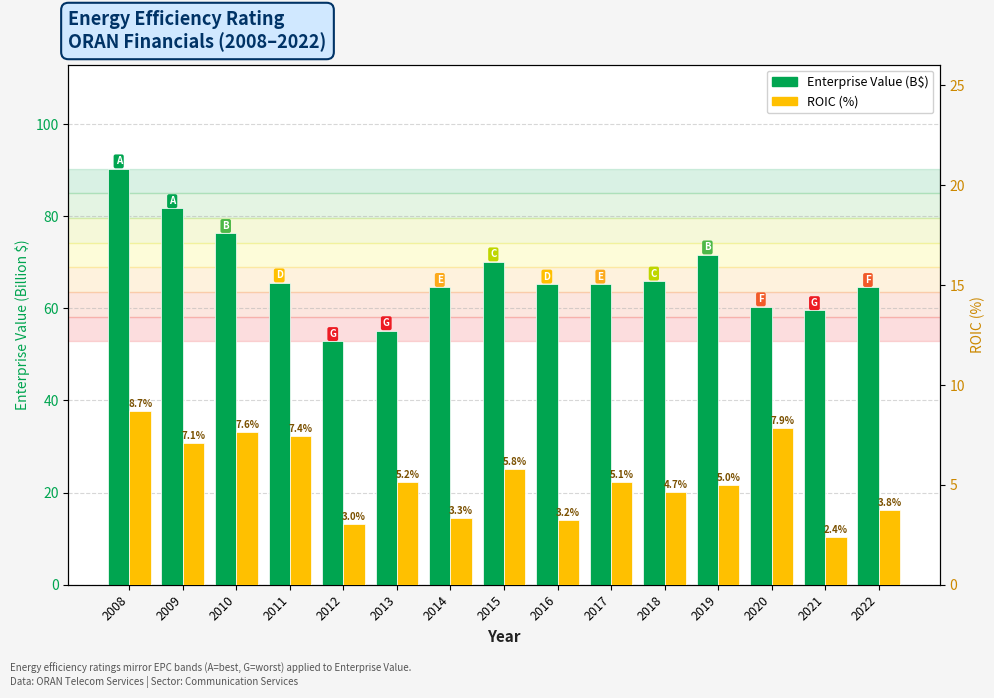

Reading left to right, list all the values displayed in this chart.

EnterpriseValue (B$): 2008=90.3	2009=81.7	2010=76.3	2011=65.6	2012=52.8	2013=55.2	2014=64.6	2015=70.1	2016=65.3	2017=65.3	2018=66.0	2019=71.6	2020=60.4	2021=59.5	2022=64.6
ROIC (%): 2008=8.7	2009=7.1	2010=7.6	2011=7.4	2012=3.0	2013=5.2	2014=3.3	2015=5.8	2016=3.2	2017=5.1	2018=4.7	2019=5.0	2020=7.9	2021=2.4	2022=3.8